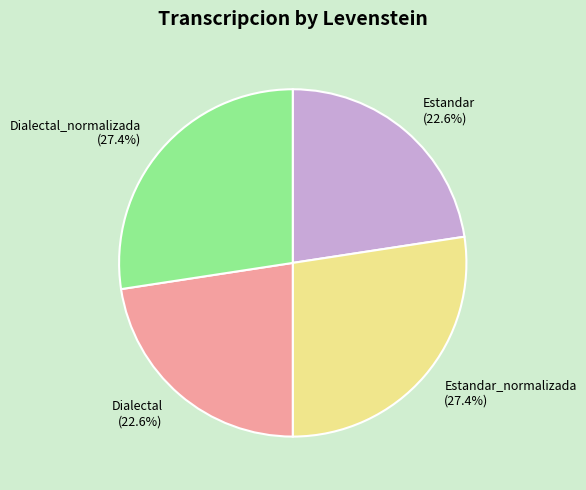

To the nearest percent, what is the difference between the largest and smallest slice percentages?

5%